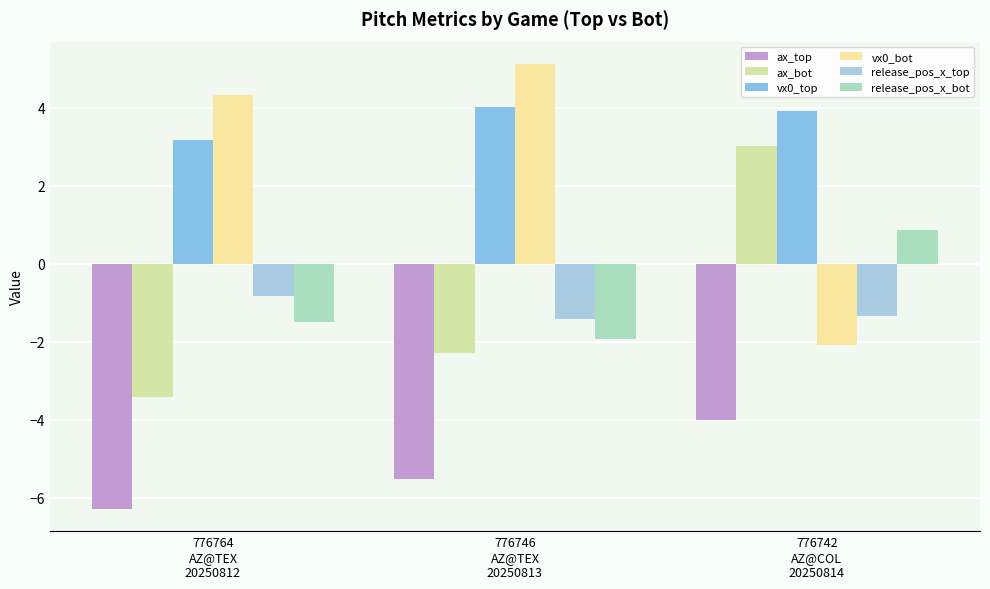

How many groups of bars are there?

3